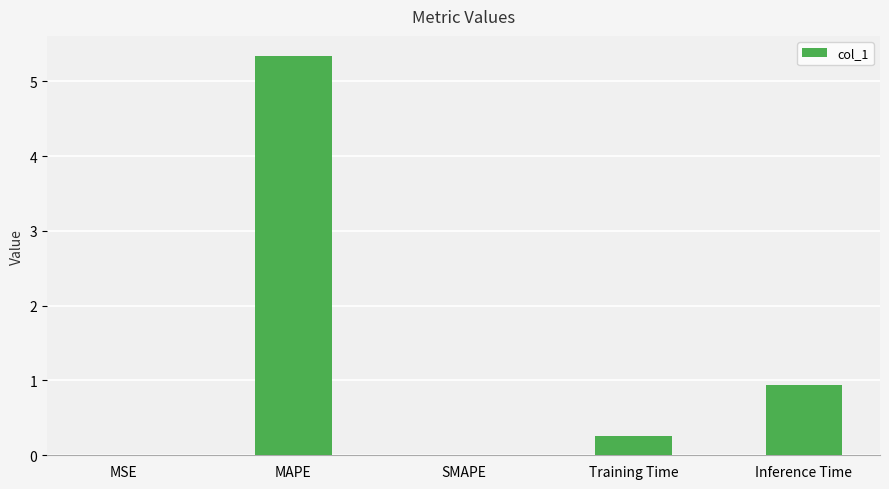

Between SMAPE and MAPE, which is larger?

MAPE